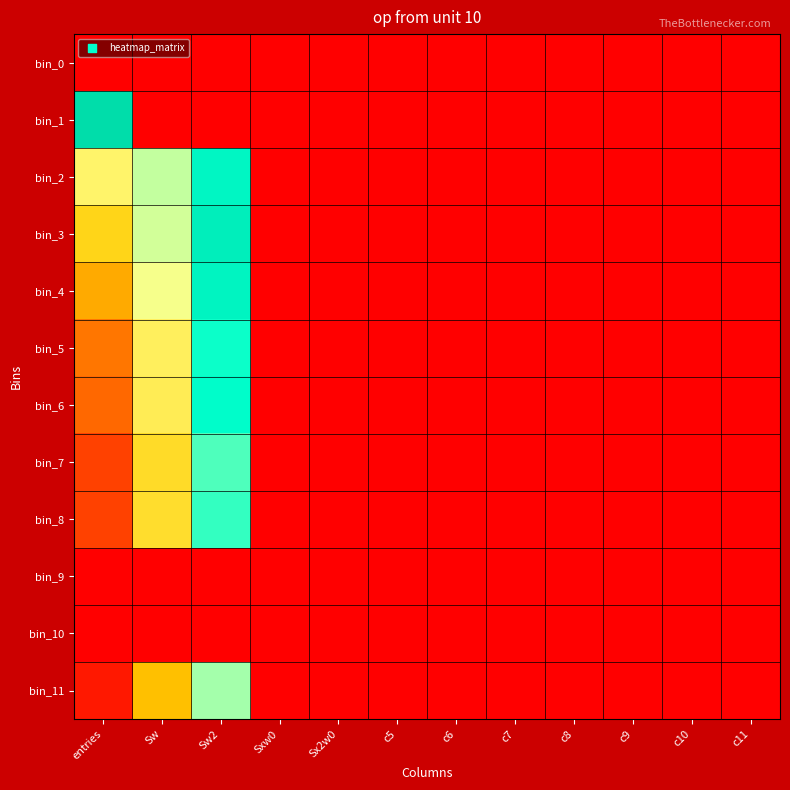

Reading left to right, what are all the values shown in this chart?

bin_0: entries=0.0	Sw=0.0	Sw2=0.0	Sxw0=0.0	Sx2w0=0.0	c5=0.0	c6=0.0	c7=0.0	c8=0.0	c9=0.0	c10=0.0	c11=0.0
bin_1: entries=13.8	Sw=0.0	Sw2=0.0	Sxw0=0.0	Sx2w0=0.0	c5=0.0	c6=0.0	c7=0.0	c8=0.0	c9=0.0	c10=0.0	c11=0.0
bin_2: entries=7.7	Sw=9.7	Sw2=12.2	Sxw0=0.0	Sx2w0=0.0	c5=0.0	c6=0.0	c7=0.0	c8=0.0	c9=0.0	c10=0.0	c11=0.0
bin_3: entries=6.0	Sw=9.3	Sw2=12.7	Sxw0=0.0	Sx2w0=0.0	c5=0.0	c6=0.0	c7=0.0	c8=0.0	c9=0.0	c10=0.0	c11=0.0
bin_4: entries=4.6	Sw=8.5	Sw2=12.4	Sxw0=0.0	Sx2w0=0.0	c5=0.0	c6=0.0	c7=0.0	c8=0.0	c9=0.0	c10=0.0	c11=0.0
bin_5: entries=3.2	Sw=7.4	Sw2=11.6	Sxw0=0.0	Sx2w0=0.0	c5=0.0	c6=0.0	c7=0.0	c8=0.0	c9=0.0	c10=0.0	c11=0.0
bin_6: entries=2.8	Sw=7.3	Sw2=11.8	Sxw0=0.0	Sx2w0=0.0	c5=0.0	c6=0.0	c7=0.0	c8=0.0	c9=0.0	c10=0.0	c11=0.0
bin_7: entries=1.8	Sw=6.3	Sw2=11.1	Sxw0=0.0	Sx2w0=0.0	c5=0.0	c6=0.0	c7=0.0	c8=0.0	c9=0.0	c10=0.0	c11=0.0
bin_8: entries=1.8	Sw=6.5	Sw2=11.3	Sxw0=0.0	Sx2w0=0.0	c5=0.0	c6=0.0	c7=0.0	c8=0.0	c9=0.0	c10=0.0	c11=0.0
bin_9: entries=0.0	Sw=0.0	Sw2=0.0	Sxw0=0.0	Sx2w0=0.0	c5=0.0	c6=0.0	c7=0.0	c8=0.0	c9=0.0	c10=0.0	c11=0.0
bin_10: entries=0.0	Sw=0.0	Sw2=0.0	Sxw0=0.0	Sx2w0=0.0	c5=0.0	c6=0.0	c7=0.0	c8=0.0	c9=0.0	c10=0.0	c11=0.0
bin_11: entries=0.7	Sw=5.2	Sw2=10.4	Sxw0=0.0	Sx2w0=0.0	c5=0.0	c6=0.0	c7=0.0	c8=0.0	c9=0.0	c10=0.0	c11=0.0